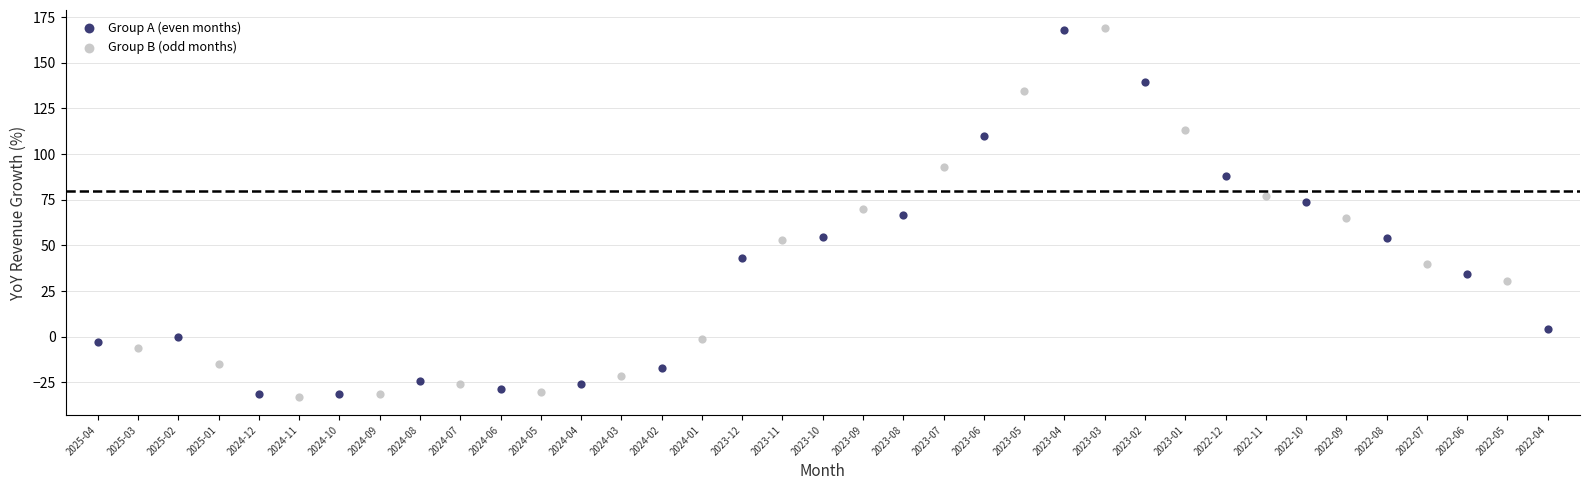

Which series has the largest Y range (max minus min)?

Group B (odd months)